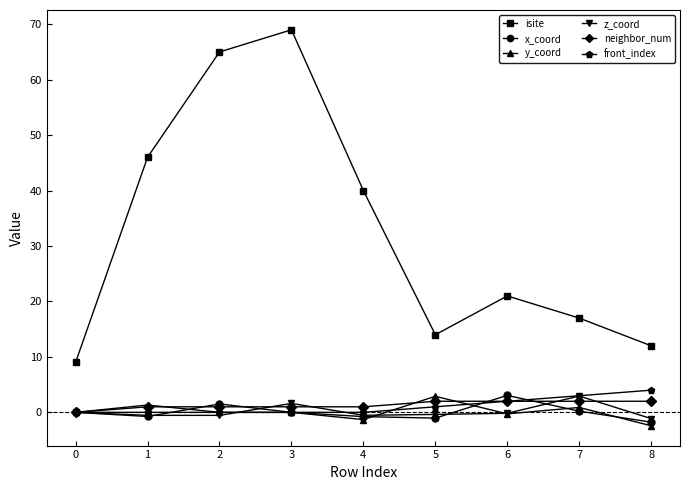

At which category does the chart reach its minimum across all series?

8